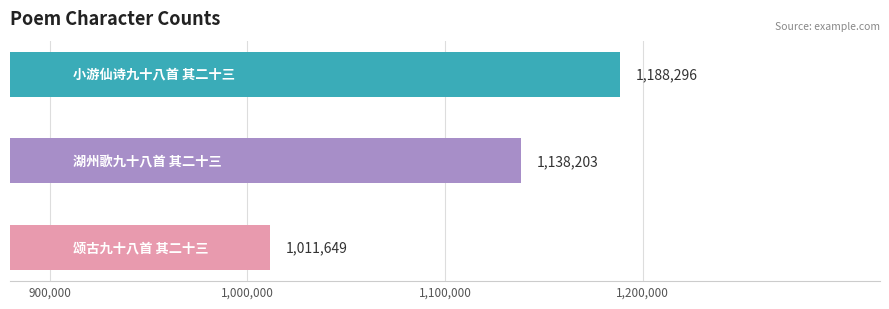

What value does the data have at 颂古九十八首 其二十三?

1011649